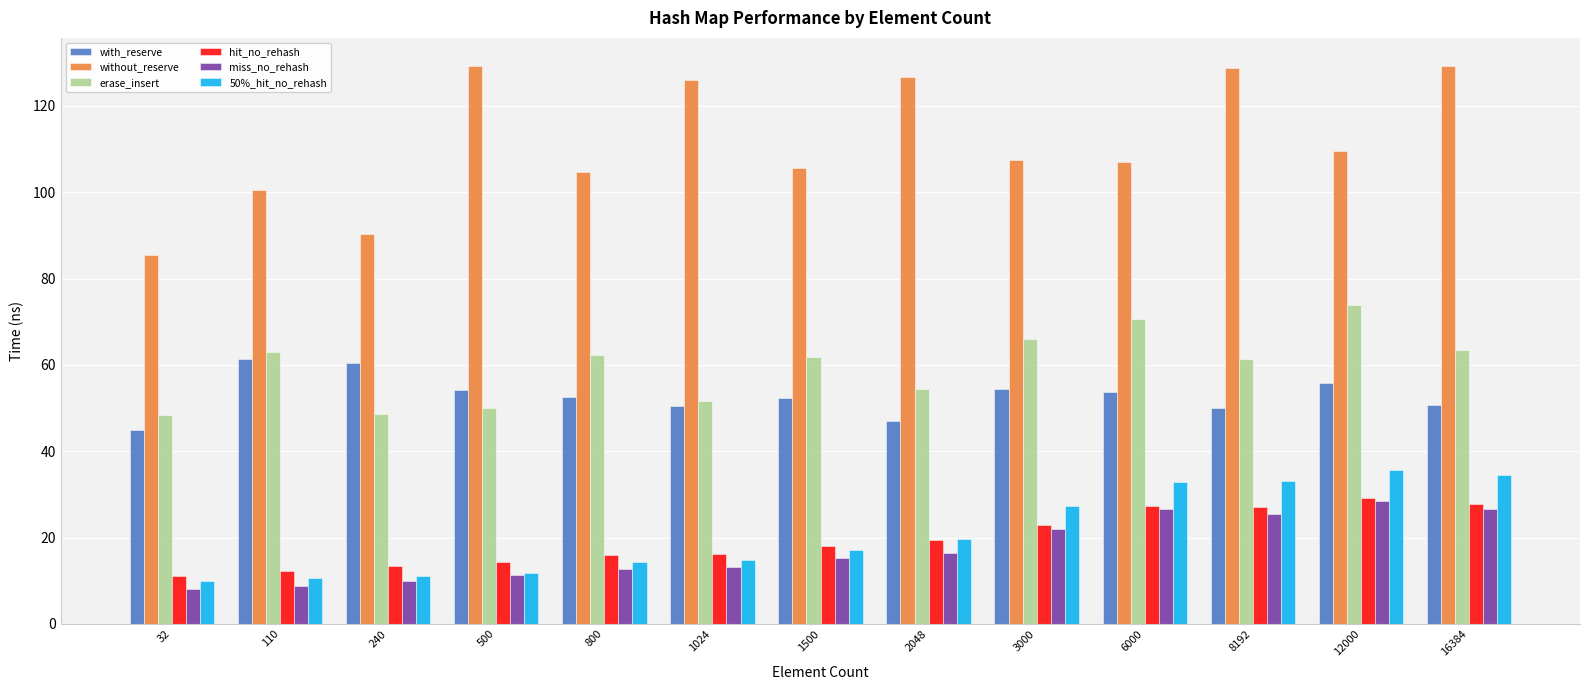

What is the smallest value displayed?

8.2